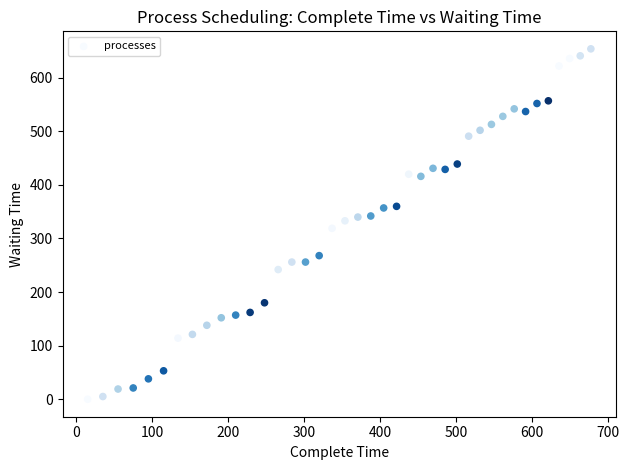

What is the range of Y values (max minus min)?

654